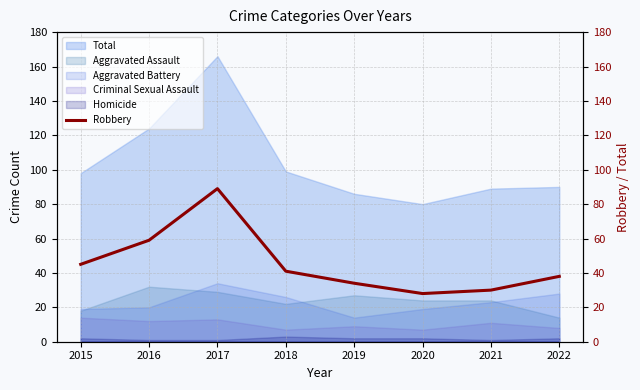

What is the approximate value at 2021, to the nearest 5?

30